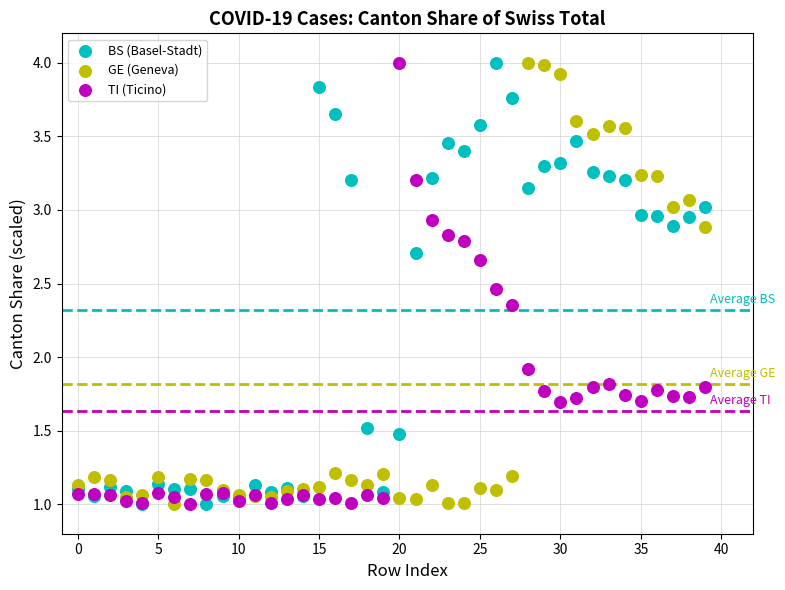

Across all series, what Y value is closest to 2?

1.9